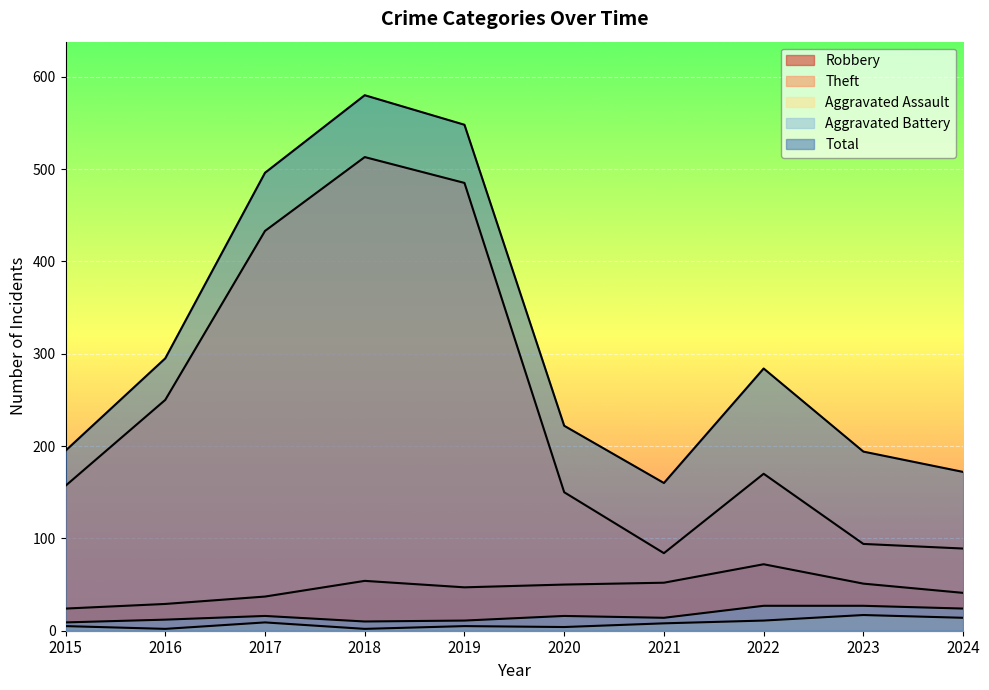

True or false: Theft and Robbery intersect in this chart.

False